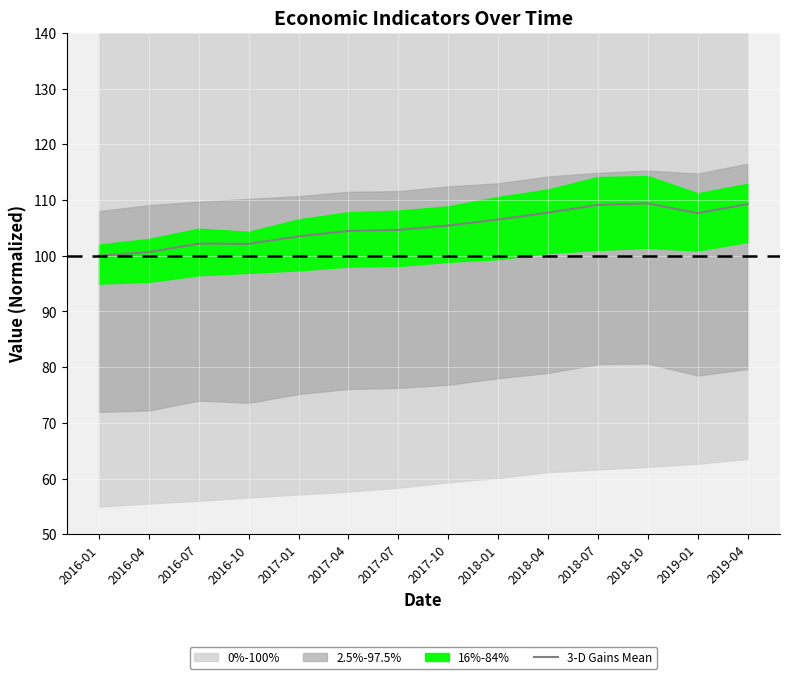

What is the label of the 10th point from the left?

2018-04